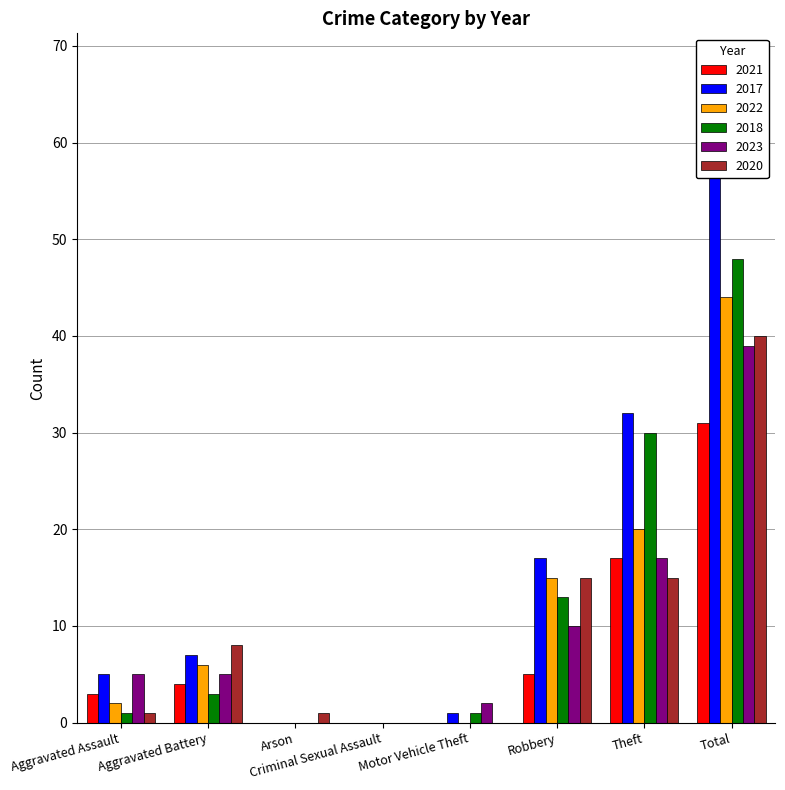

How many bars are there in total?

48